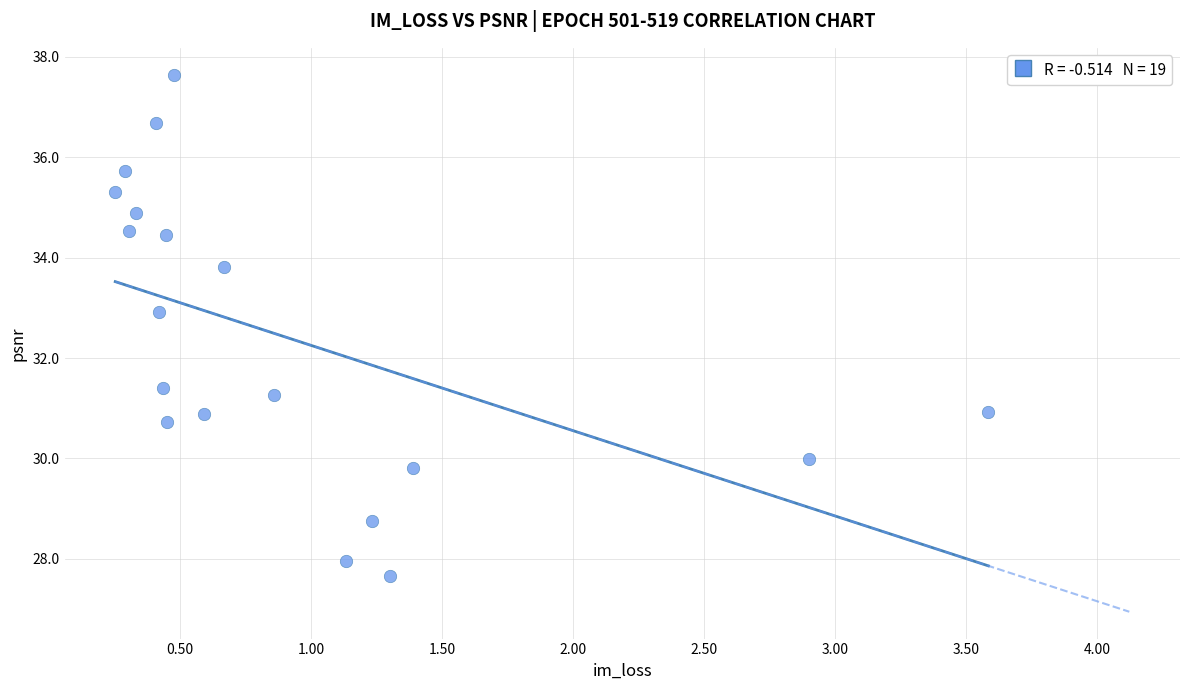

What is the range of Y values (max minus min)?

10.0